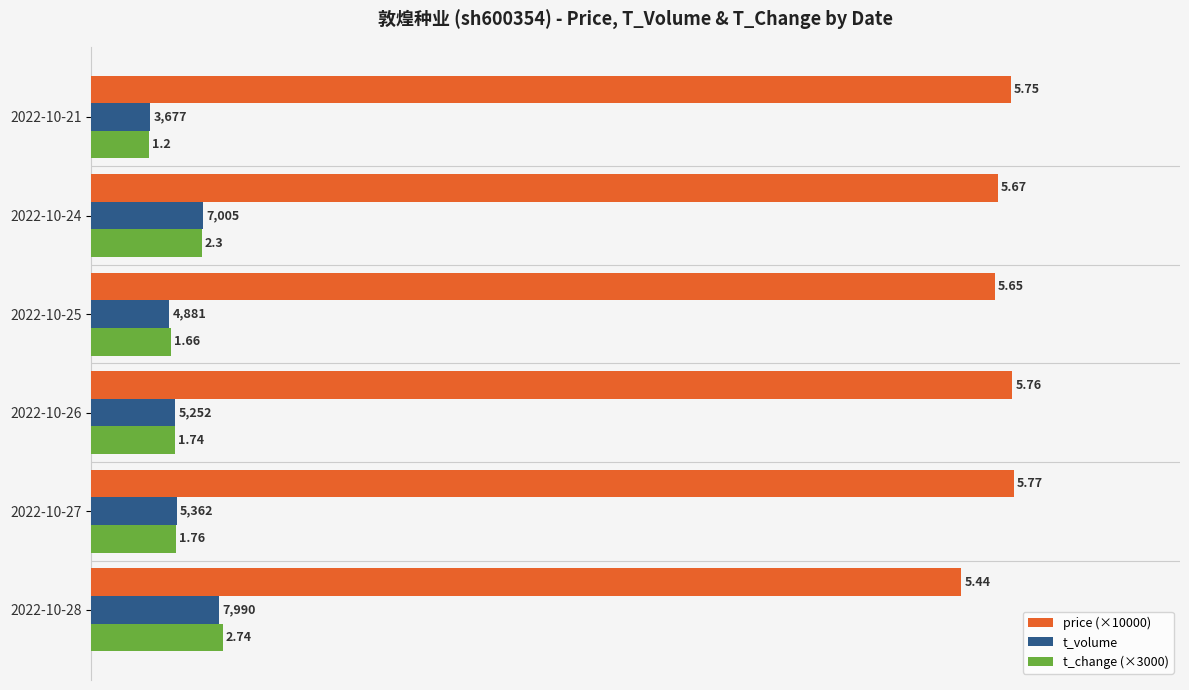

What are all the series names shown in the legend?

price (×10000), t_volume, t_change (×3000)